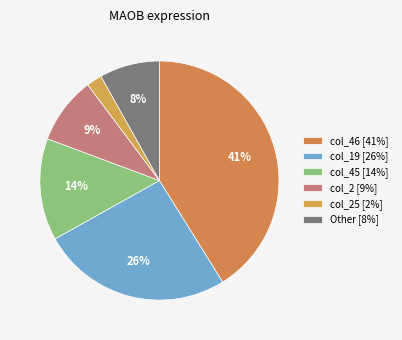

How many segments does this pie chart have?

6